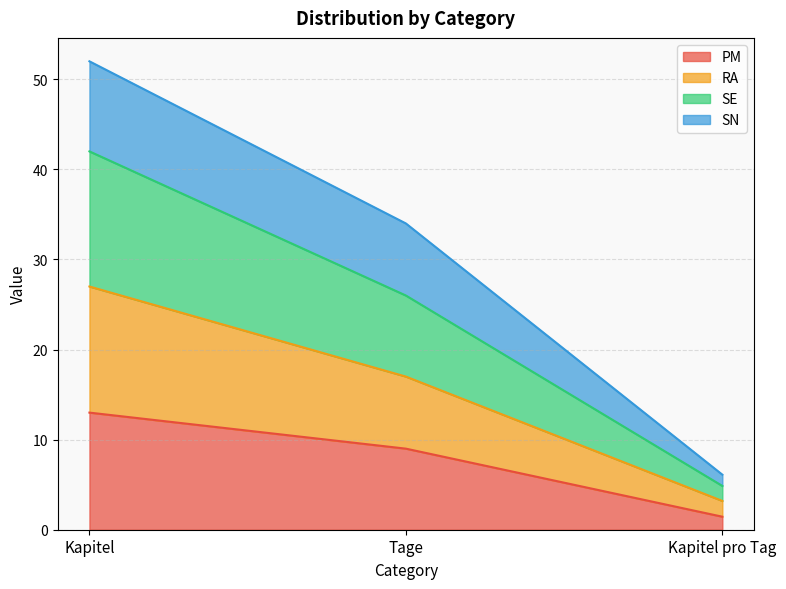

How many distinct data groups are displayed?

4